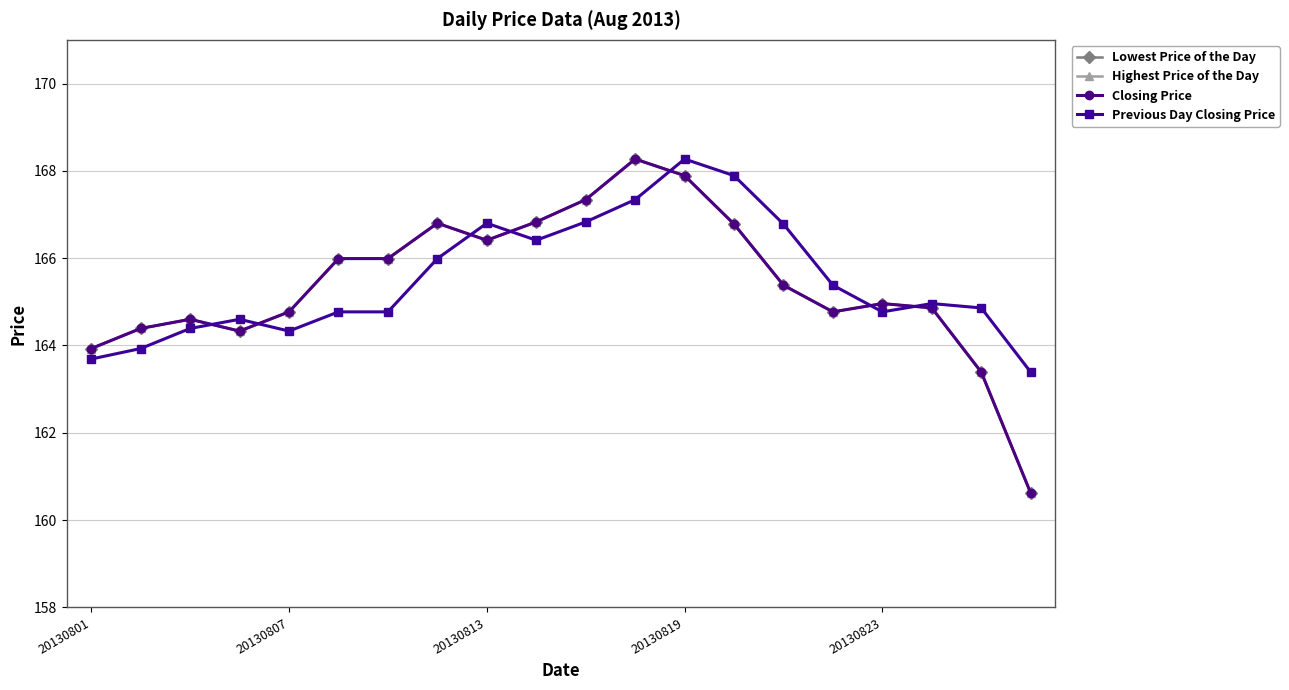

Is this an area chart (filled region under the line)?

No